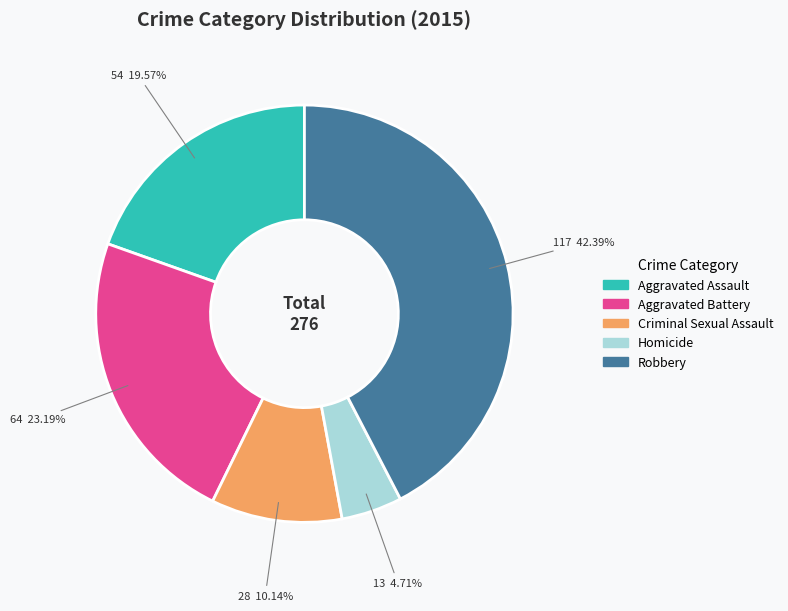

Which has a higher value, Aggravated Assault or Criminal Sexual Assault?

Aggravated Assault